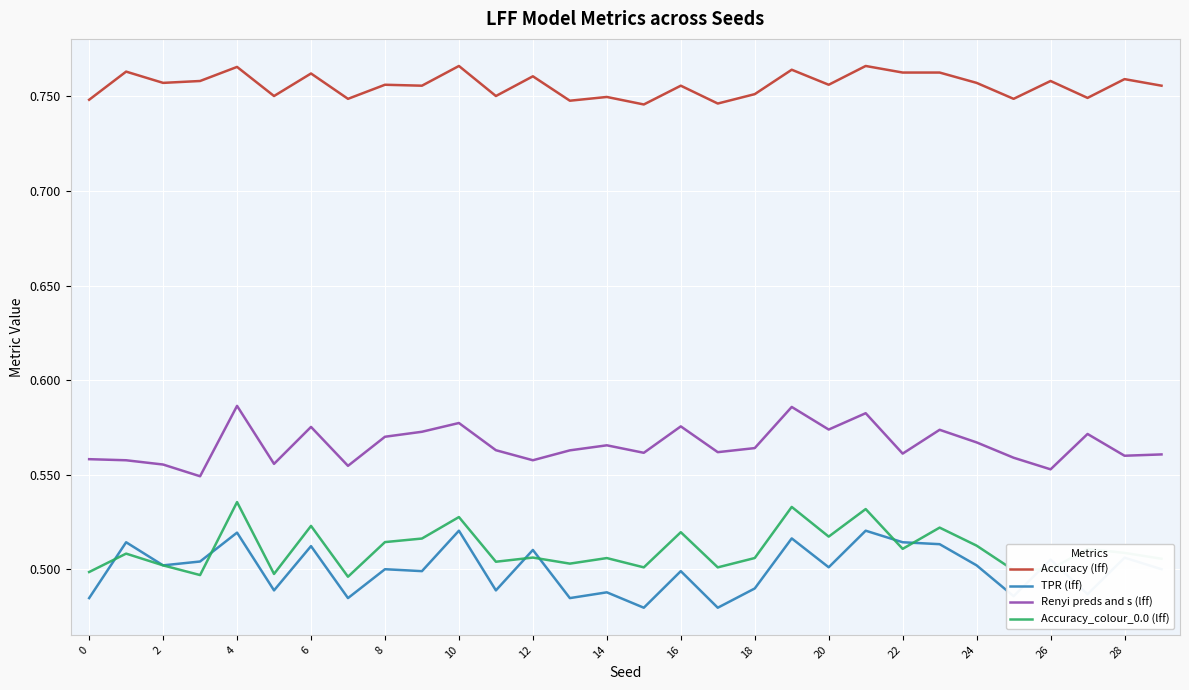

Which series has the largest total across all categories?

Accuracy (lff)